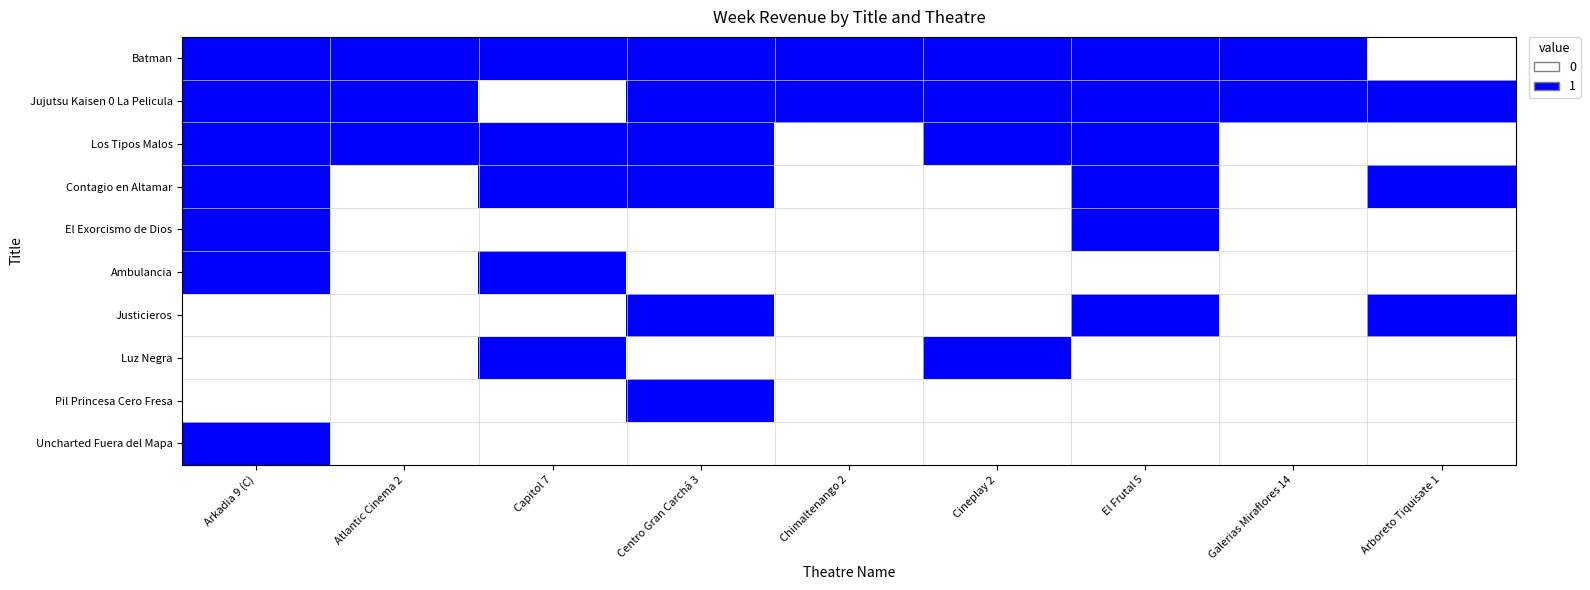

Reading left to right, extract all data points from this chart.

Batman: Arkadia 9 (C)=1	Atlantic Cinema 2=1	Capitol 7=1	Centro Gran Carchá 3=1	Chimaltenango 2=1	Cineplay 2=1	El Frutal 5=1	Galerias Miraflores 14=1	Arboreto Tiquisate 1=0
Jujutsu Kaisen 0 La Pelicula: Arkadia 9 (C)=1	Atlantic Cinema 2=1	Capitol 7=0	Centro Gran Carchá 3=1	Chimaltenango 2=1	Cineplay 2=1	El Frutal 5=1	Galerias Miraflores 14=1	Arboreto Tiquisate 1=1
Los Tipos Malos: Arkadia 9 (C)=1	Atlantic Cinema 2=1	Capitol 7=1	Centro Gran Carchá 3=1	Chimaltenango 2=0	Cineplay 2=1	El Frutal 5=1	Galerias Miraflores 14=0	Arboreto Tiquisate 1=0
Contagio en Altamar: Arkadia 9 (C)=1	Atlantic Cinema 2=0	Capitol 7=1	Centro Gran Carchá 3=1	Chimaltenango 2=0	Cineplay 2=0	El Frutal 5=1	Galerias Miraflores 14=0	Arboreto Tiquisate 1=1
El Exorcismo de Dios: Arkadia 9 (C)=1	Atlantic Cinema 2=0	Capitol 7=0	Centro Gran Carchá 3=0	Chimaltenango 2=0	Cineplay 2=0	El Frutal 5=1	Galerias Miraflores 14=0	Arboreto Tiquisate 1=0
Ambulancia: Arkadia 9 (C)=1	Atlantic Cinema 2=0	Capitol 7=1	Centro Gran Carchá 3=0	Chimaltenango 2=0	Cineplay 2=0	El Frutal 5=0	Galerias Miraflores 14=0	Arboreto Tiquisate 1=0
Justicieros: Arkadia 9 (C)=0	Atlantic Cinema 2=0	Capitol 7=0	Centro Gran Carchá 3=1	Chimaltenango 2=0	Cineplay 2=0	El Frutal 5=1	Galerias Miraflores 14=0	Arboreto Tiquisate 1=1
Luz Negra: Arkadia 9 (C)=0	Atlantic Cinema 2=0	Capitol 7=1	Centro Gran Carchá 3=0	Chimaltenango 2=0	Cineplay 2=1	El Frutal 5=0	Galerias Miraflores 14=0	Arboreto Tiquisate 1=0
Pil Princesa Cero Fresa: Arkadia 9 (C)=0	Atlantic Cinema 2=0	Capitol 7=0	Centro Gran Carchá 3=1	Chimaltenango 2=0	Cineplay 2=0	El Frutal 5=0	Galerias Miraflores 14=0	Arboreto Tiquisate 1=0
Uncharted Fuera del Mapa: Arkadia 9 (C)=1	Atlantic Cinema 2=0	Capitol 7=0	Centro Gran Carchá 3=0	Chimaltenango 2=0	Cineplay 2=0	El Frutal 5=0	Galerias Miraflores 14=0	Arboreto Tiquisate 1=0